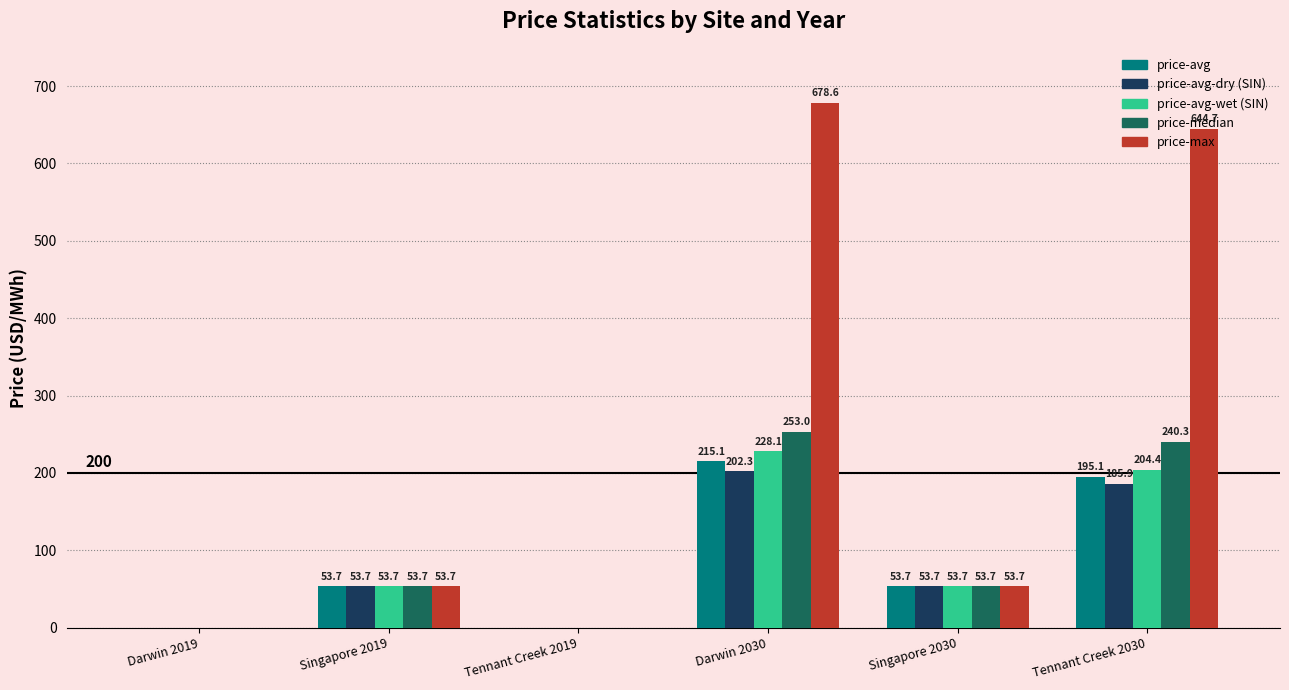

Which series has the largest range (max minus min)?

price-max